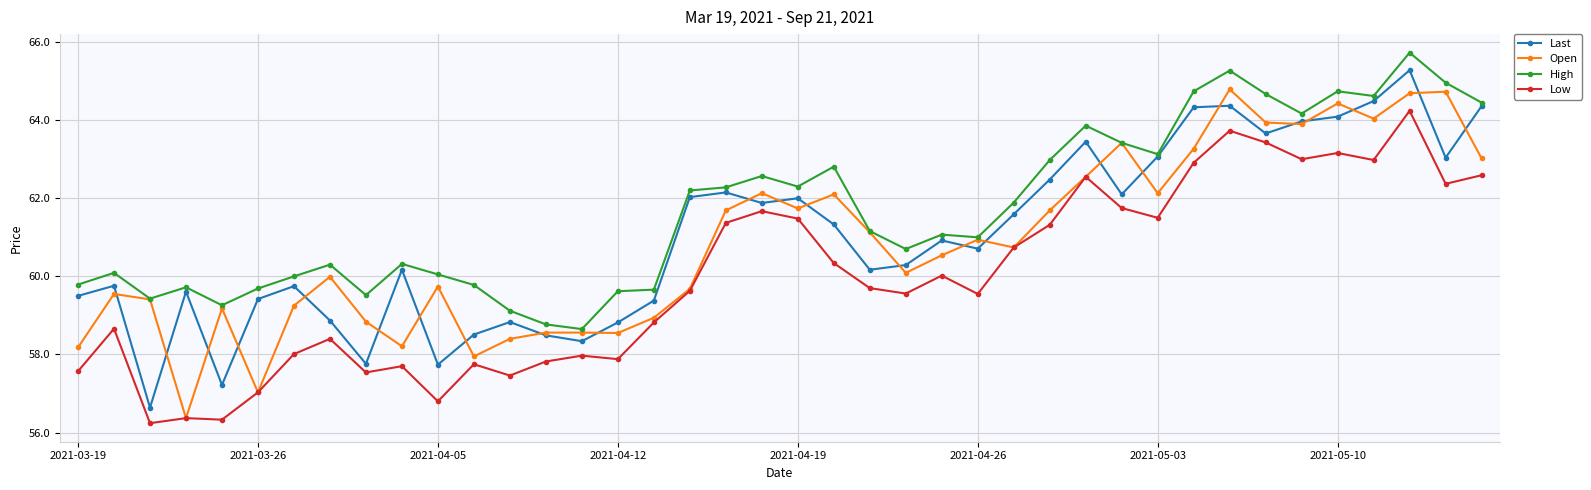

What is the minimum value shown in the chart?

56.2